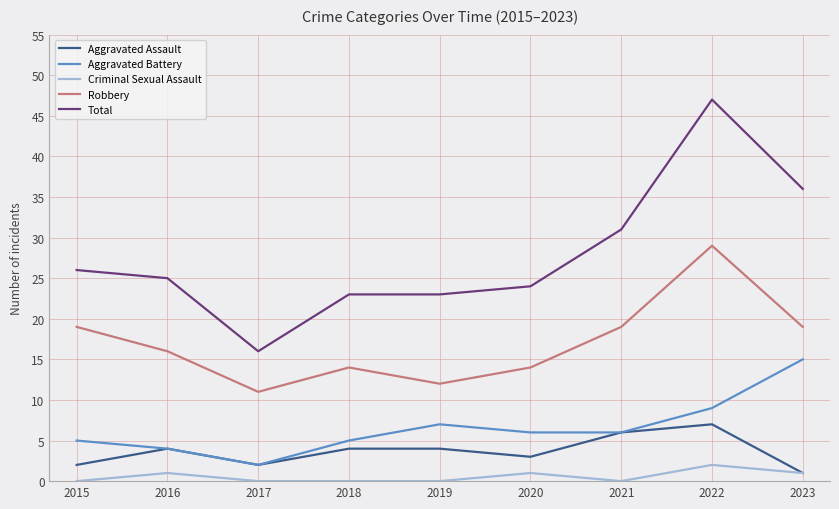

Rank the series at 2022 from lowest to highest value.

Criminal Sexual Assault, Aggravated Assault, Aggravated Battery, Robbery, Total